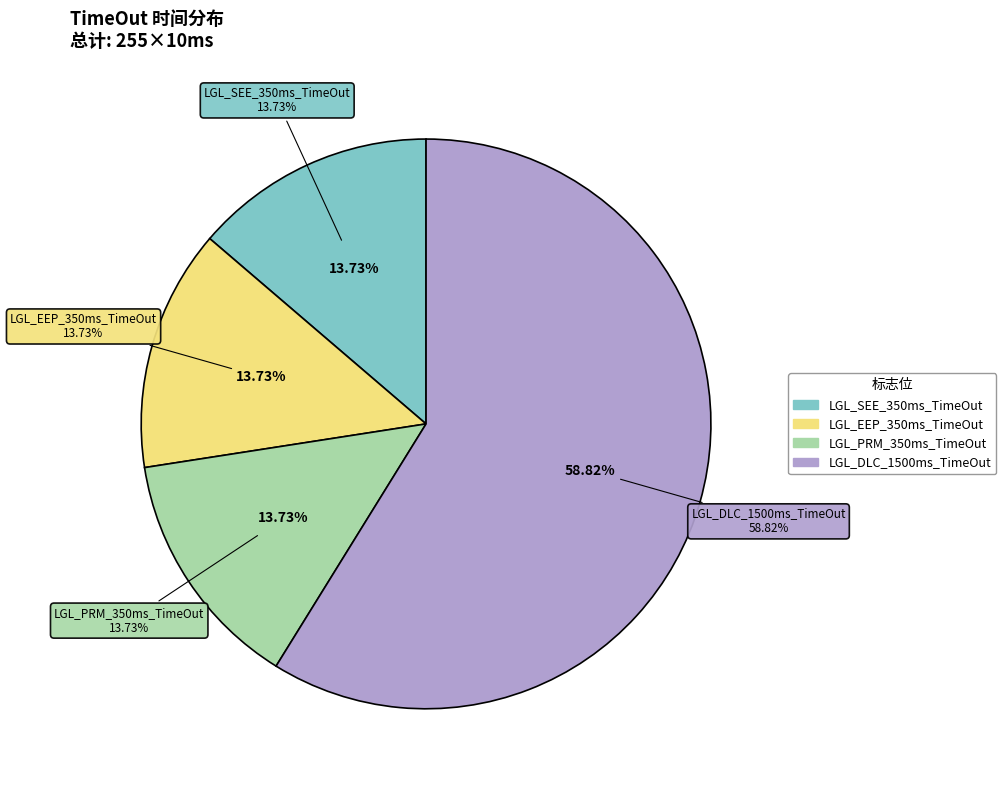

What is the smallest slice in the pie chart?

LGL_SEE_350ms_TimeOut